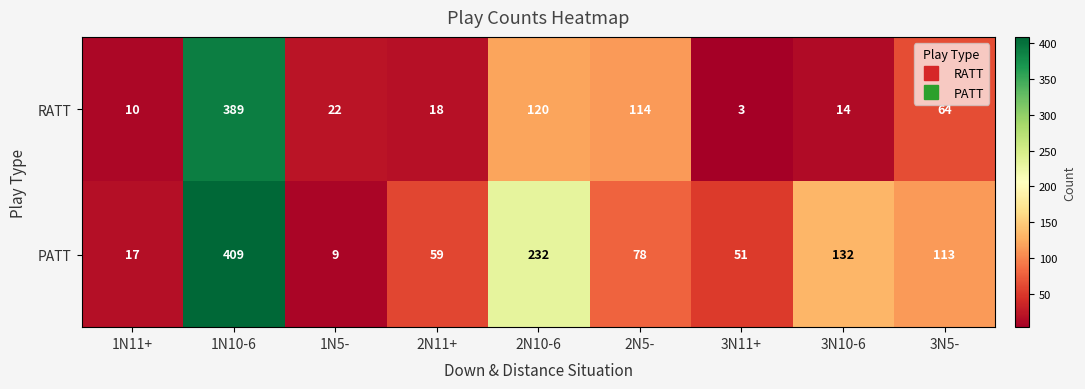

The RATT series shows 39 at 1N5-. True or false?

False